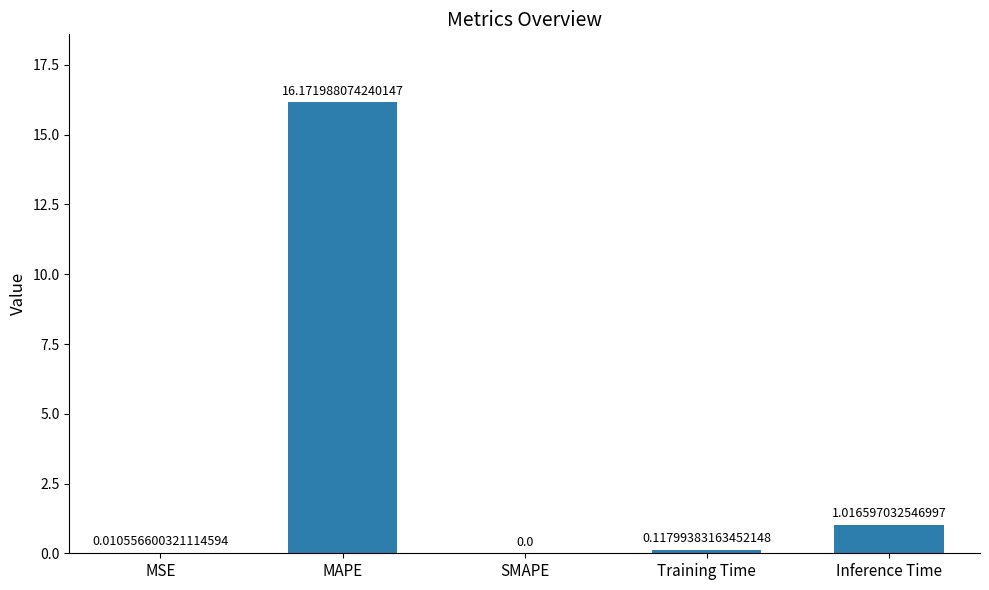

At which label is the value closest to 8?

Inference Time